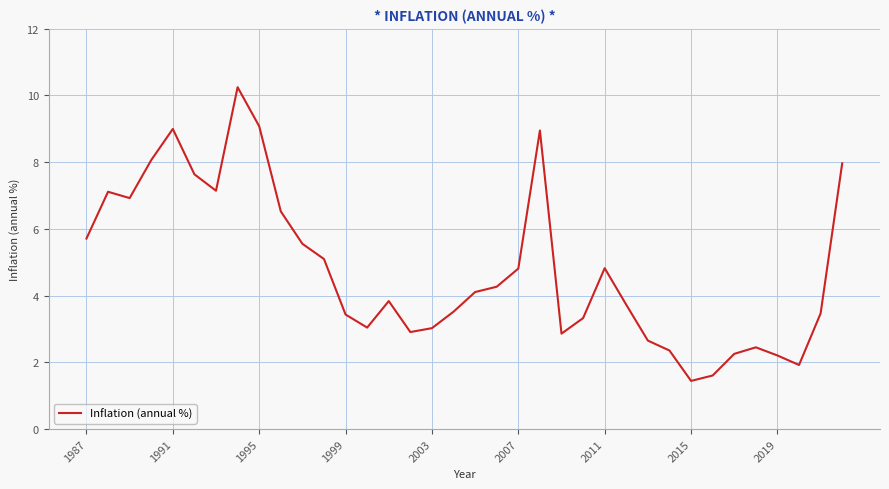

What is the difference between the maximum and minimum values?

8.8